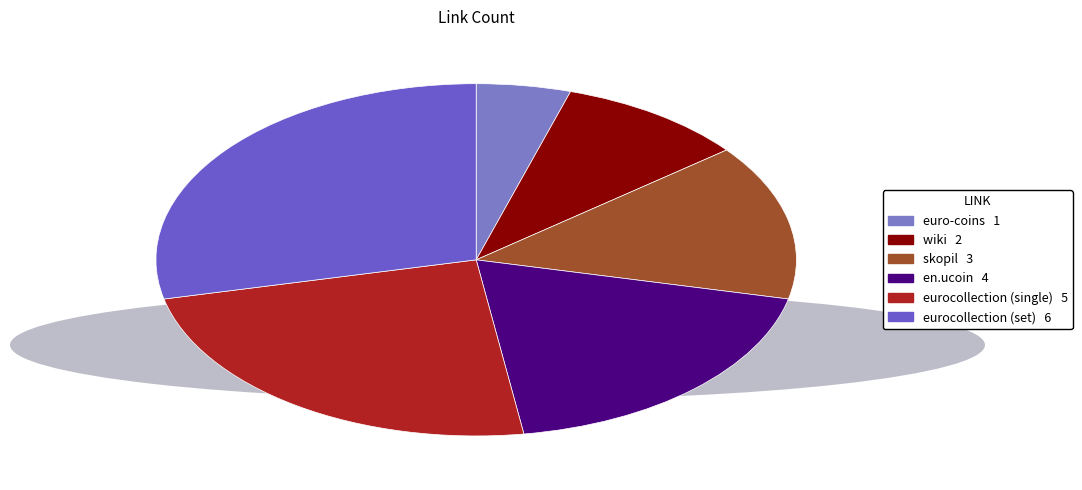

Does skopil represent more than half of the total?

No